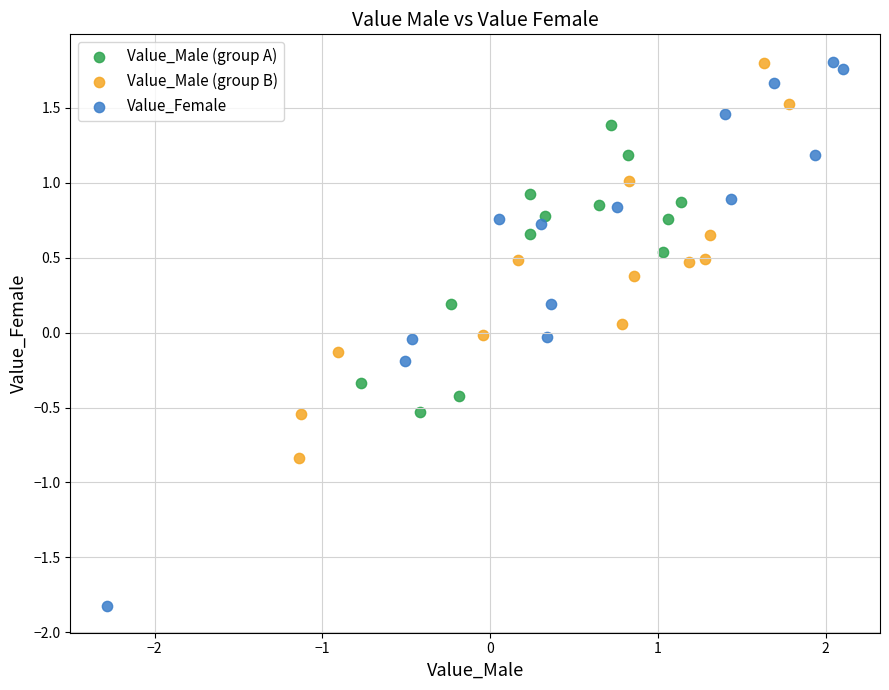

Which series reaches the minimum Y coordinate?

Value_Female